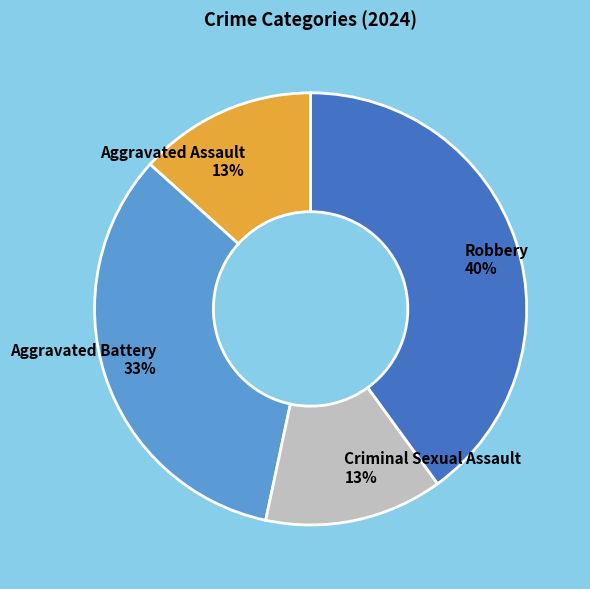

Does any single category account for the majority?

No